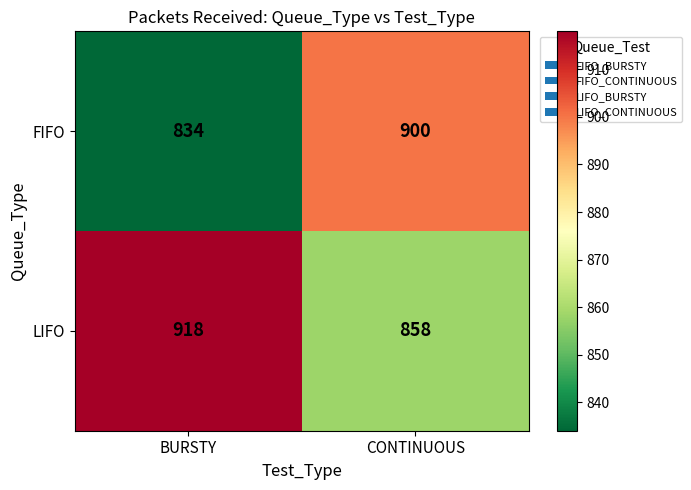

How many values in the FIFO series are below 900?

1